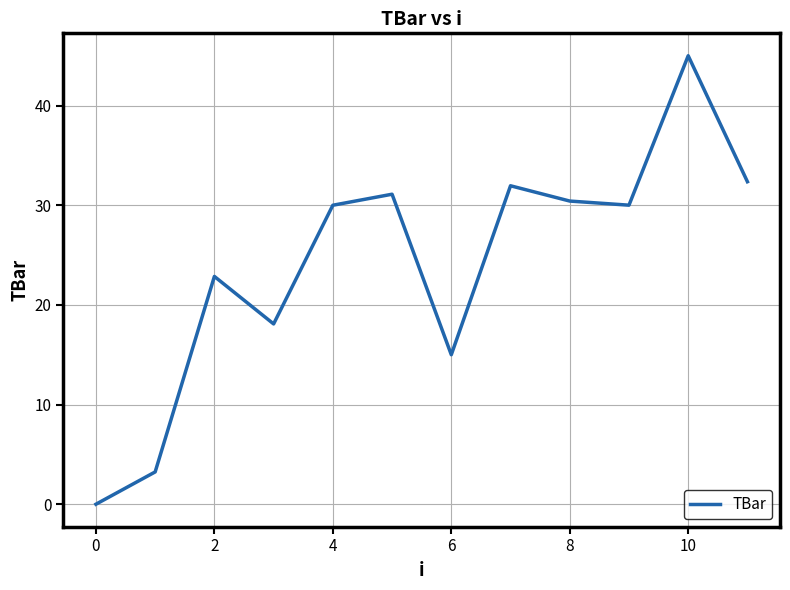

What is the difference between the maximum and minimum values?

45.0